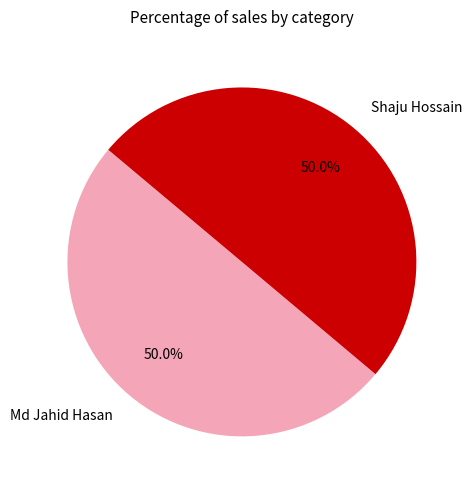

What is the total percentage of Md Jahid Hasan and Shaju Hossain?

100.0%